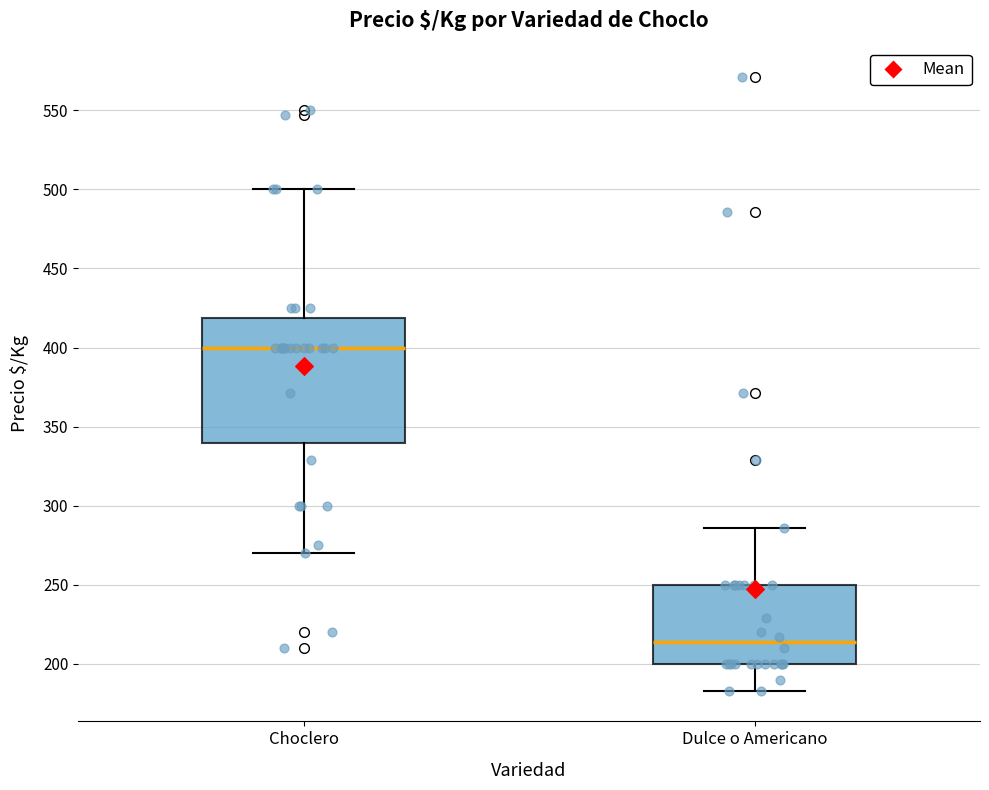

Which box is the tallest, from its lower edge to its upper edge?

Choclero